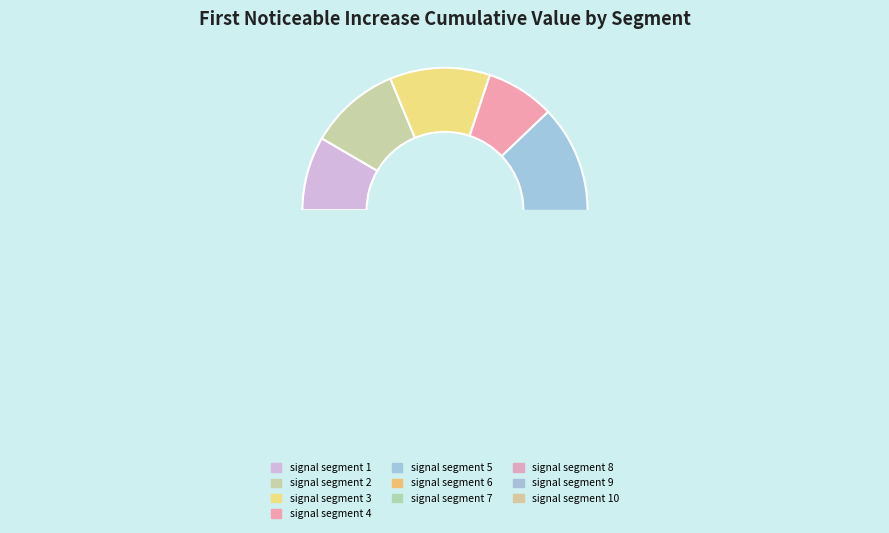

Do signal segment 8 and signal segment 3 together represent more than half of the pie?

No